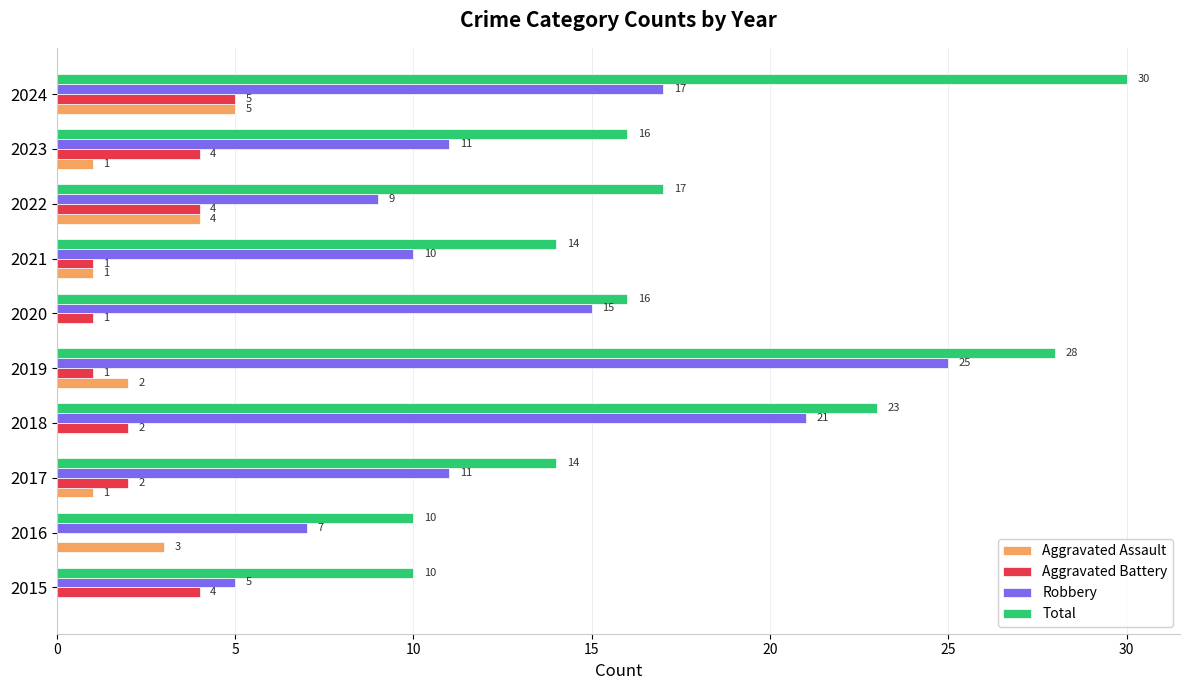

Read the Total value at 2018, to the nearest 10.

20